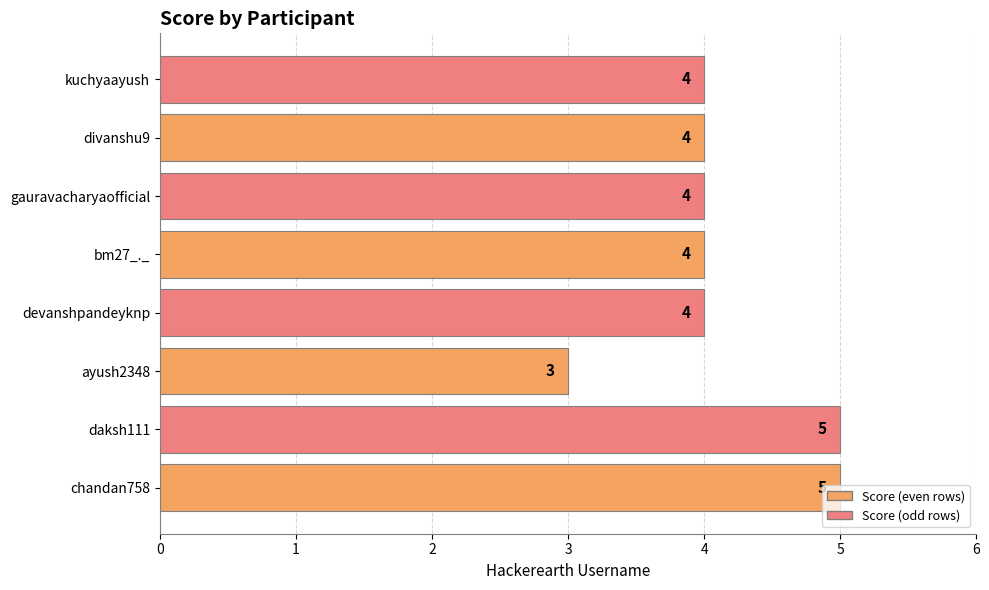

What is the average value?

4